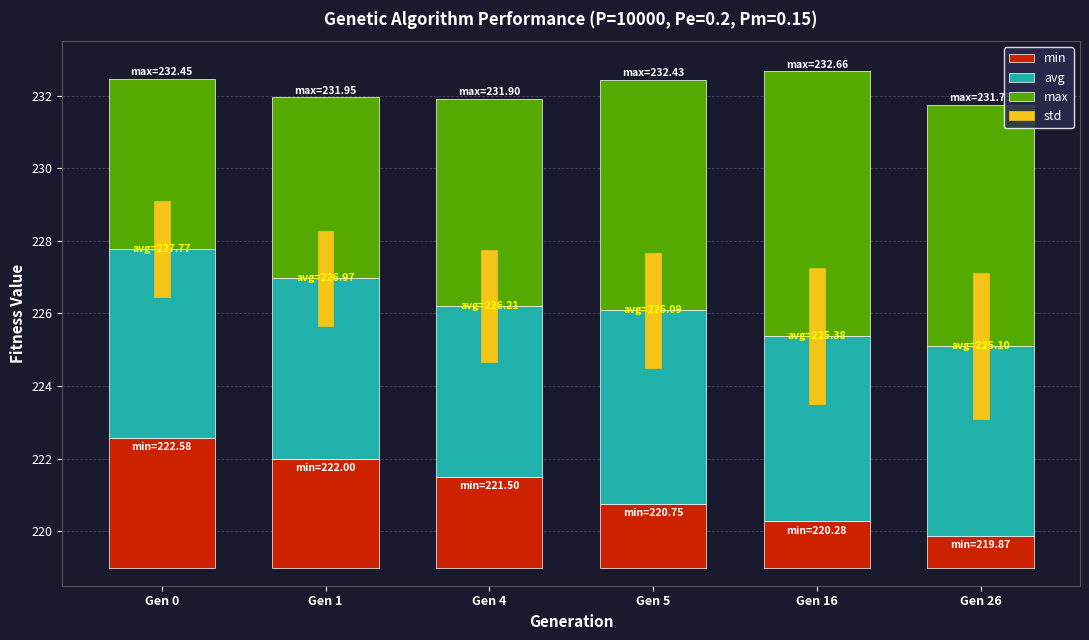

Are the bars horizontal?

No